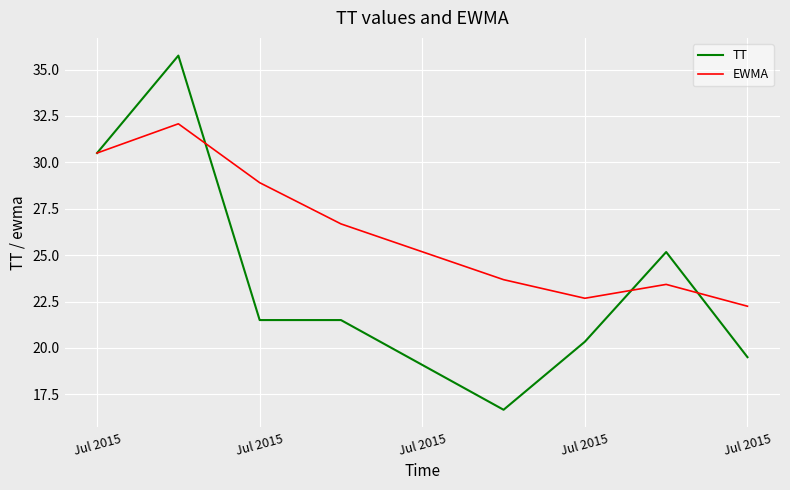

What is the sum of all TT values?

190.9